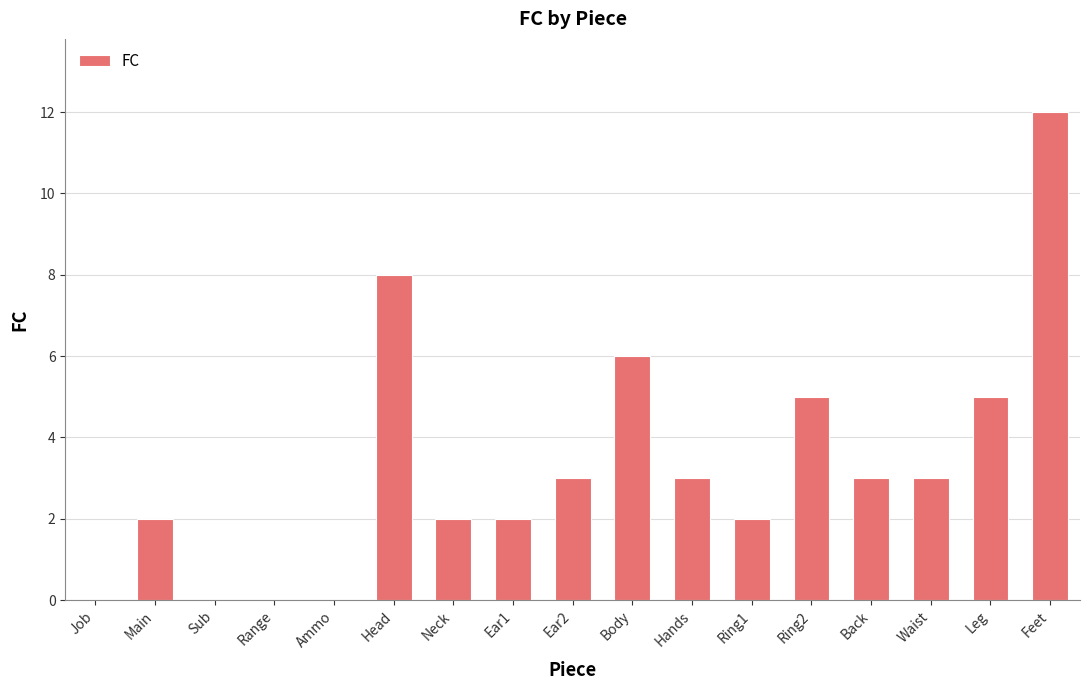

Count the number of data series in this chart.

1